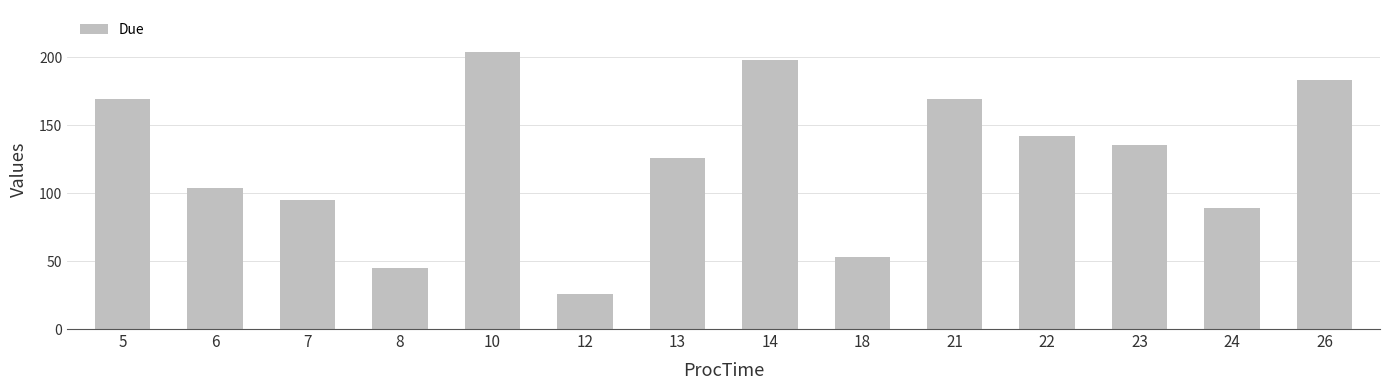

Reading left to right, extract all data points from this chart.

5=169	6=104	7=95	8=45	10=204	12=26	13=126	14=198	18=53	21=169	22=142	23=135	24=89	26=183